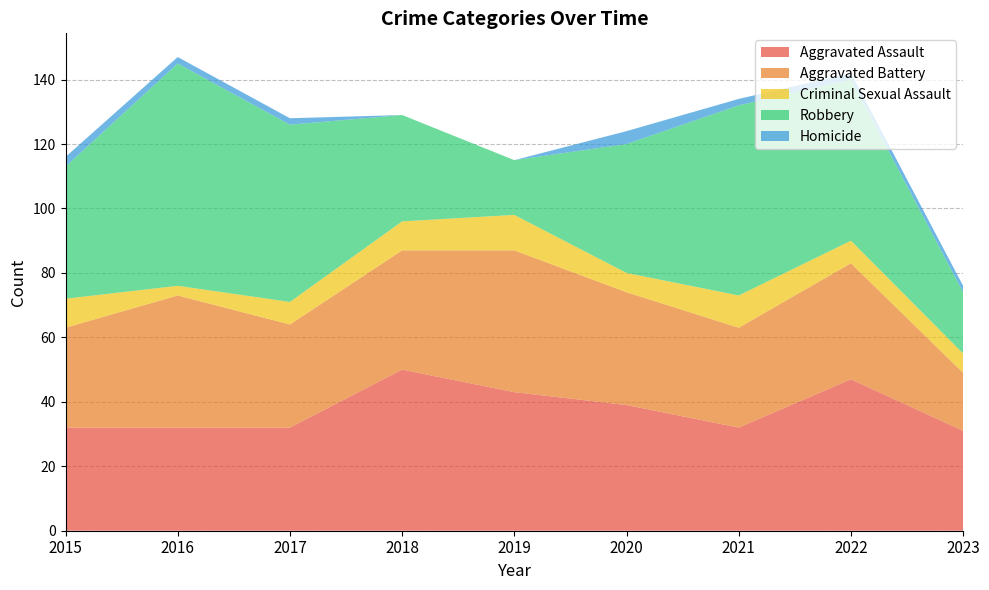

Reading left to right, what are all the values shown in this chart?

Aggravated Assault: 2015=32	2016=32	2017=32	2018=50	2019=43	2020=39	2021=32	2022=47	2023=31
Aggravated Battery: 2015=31	2016=41	2017=32	2018=37	2019=44	2020=35	2021=31	2022=36	2023=18
Criminal Sexual Assault: 2015=9	2016=3	2017=7	2018=9	2019=11	2020=6	2021=10	2022=7	2023=6
Robbery: 2015=41	2016=69	2017=55	2018=33	2019=17	2020=40	2021=59	2022=50	2023=19
Homicide: 2015=3	2016=2	2017=2	2018=0	2019=0	2020=4	2021=2	2022=2	2023=2